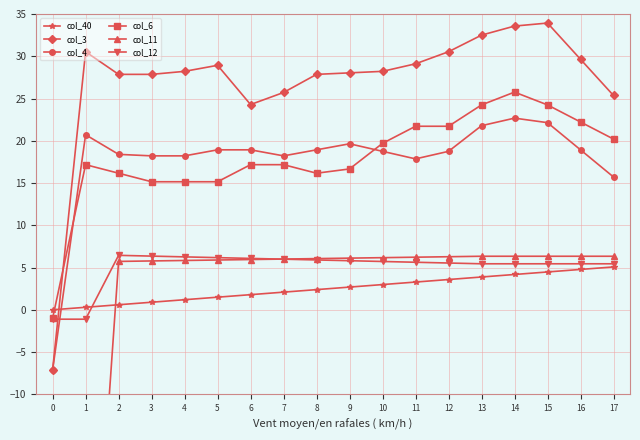

What is the sum of all col_4 values?

319.6